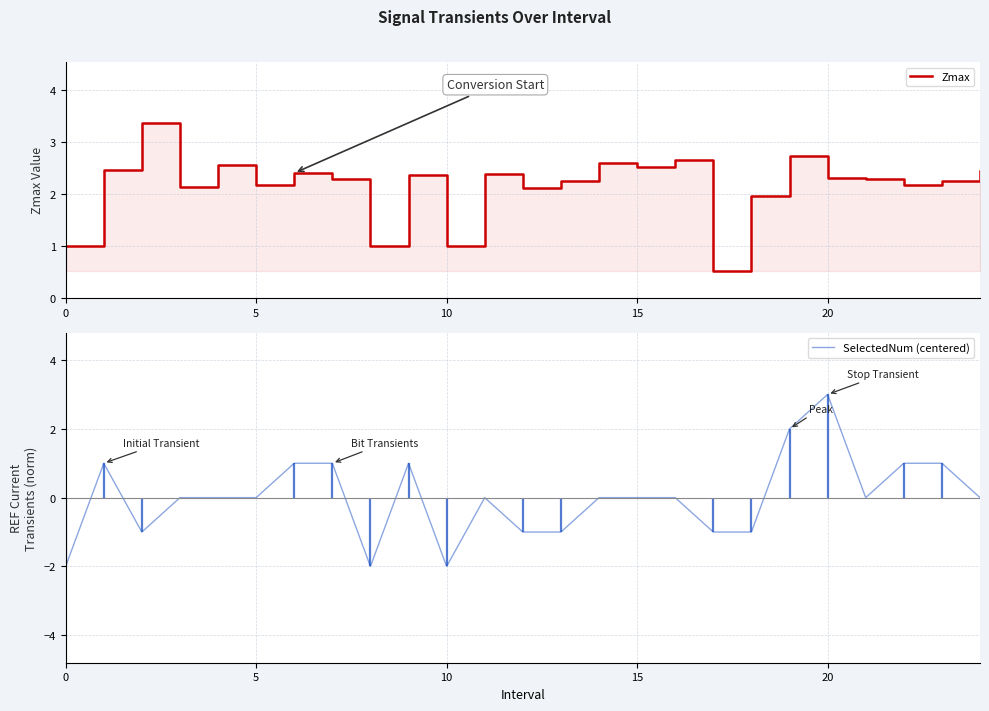

Which series has the largest range (max minus min)?

SelectedNum (centered)